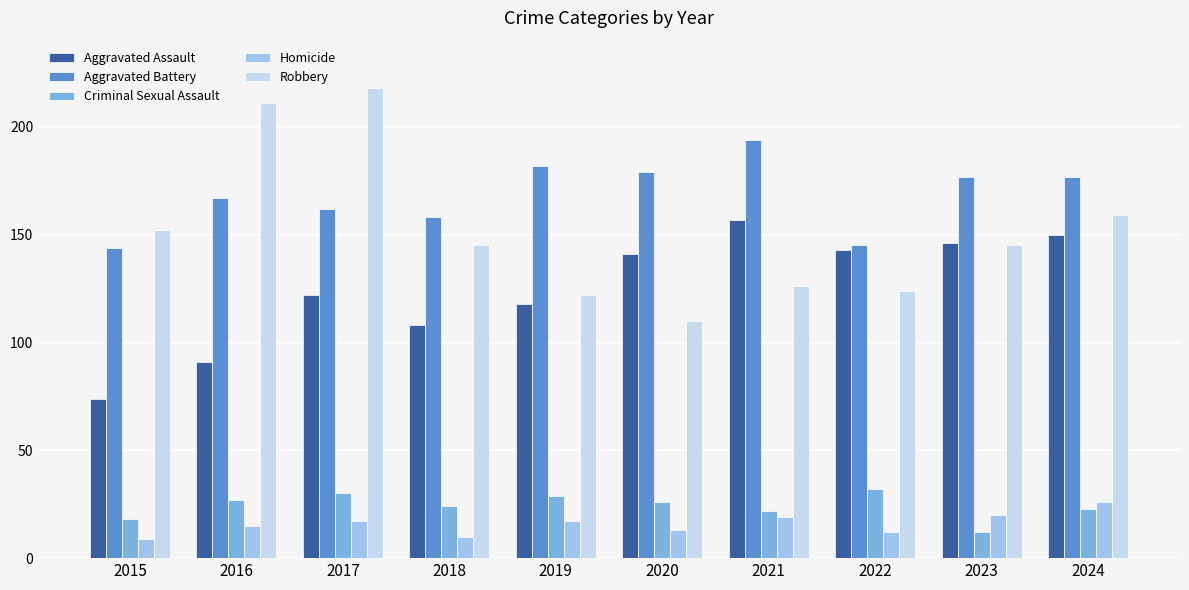

Rank the series at 2015 from highest to lowest value.

Robbery, Aggravated Battery, Aggravated Assault, Criminal Sexual Assault, Homicide